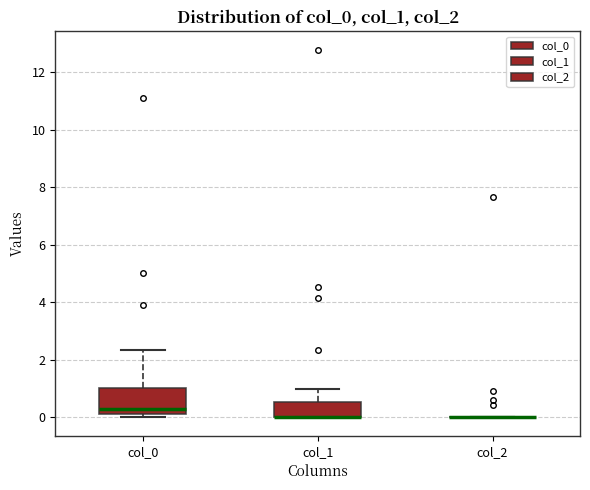

Where does the upper whisker of the box for col_1 end on the y-axis? The values are not printed on the chart, so give them approximately, as read against the axis.

1.0